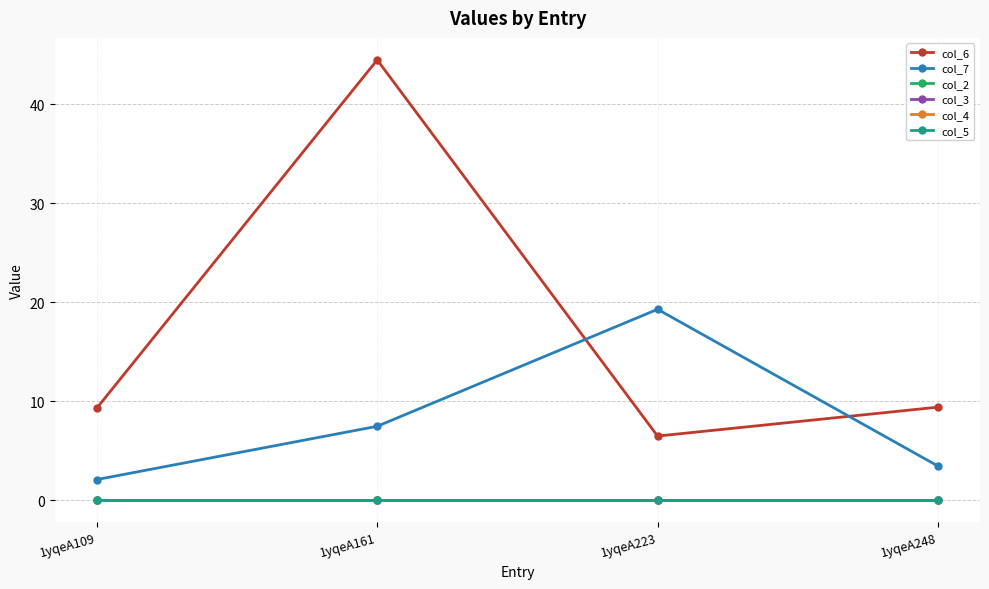

Is this an area chart (filled region under the line)?

No